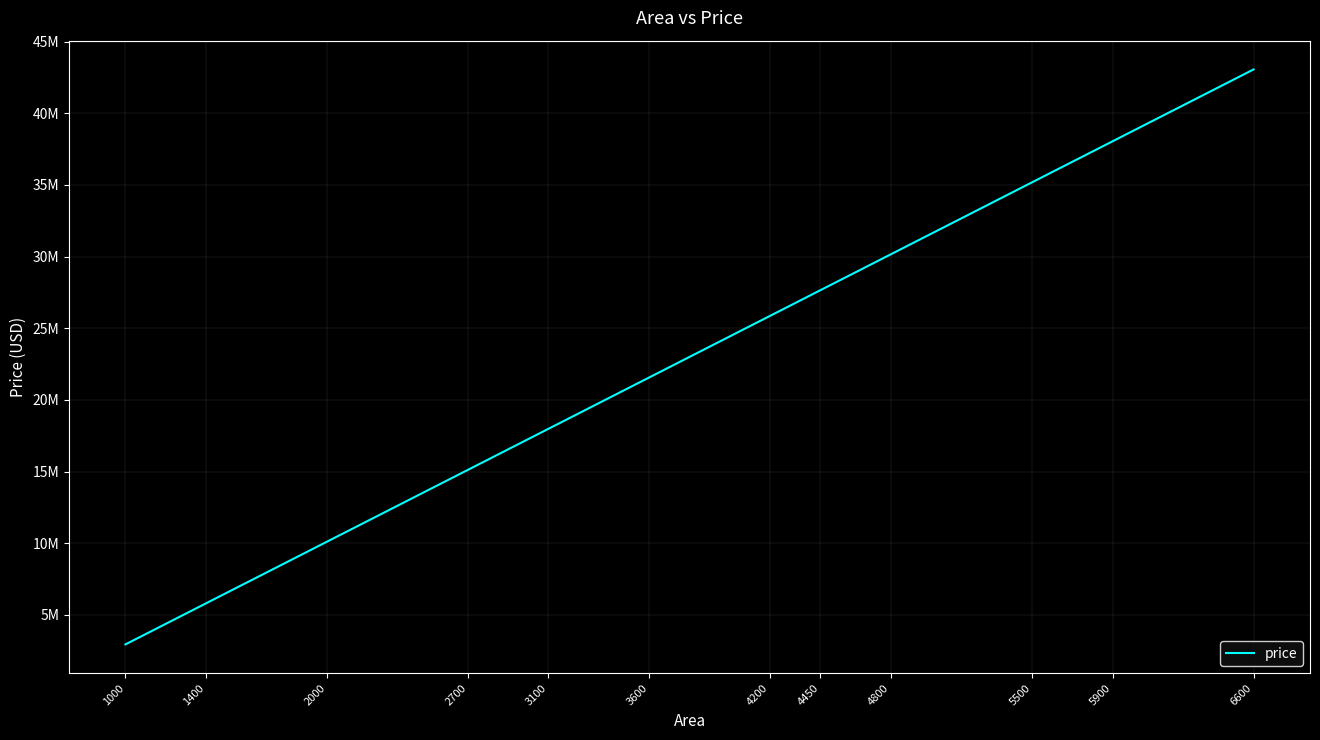

What is the change in value from 1000 to 4200?

+22928842.1